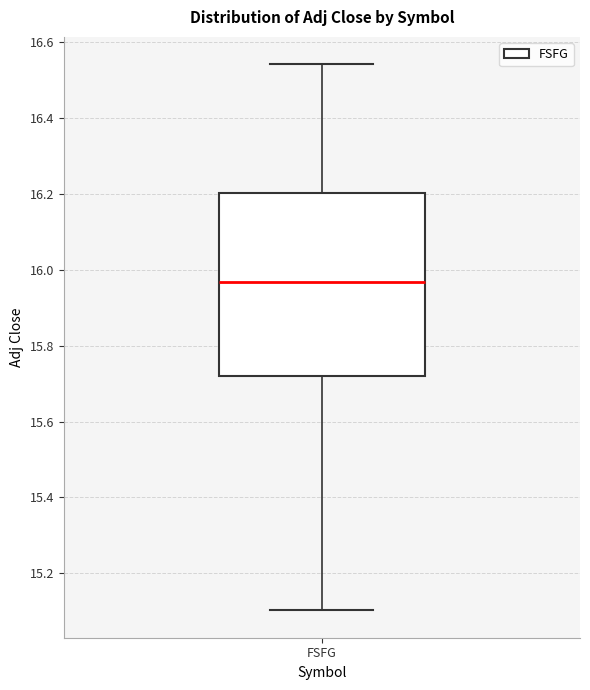

Transcribe this box plot: give where the median line is, the range the box spans, and where the two whiskers end, as read against the y-axis. The values are not printed on the chart, so give them approximately, as read against the axis.

median 15.96, box 15.72 to 16.20, whiskers 15.10 to 16.54